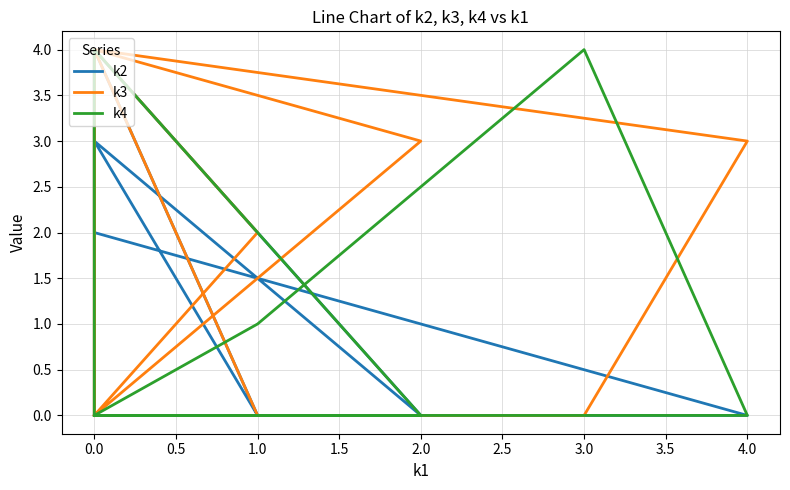

What position from the left is 3.5?

9